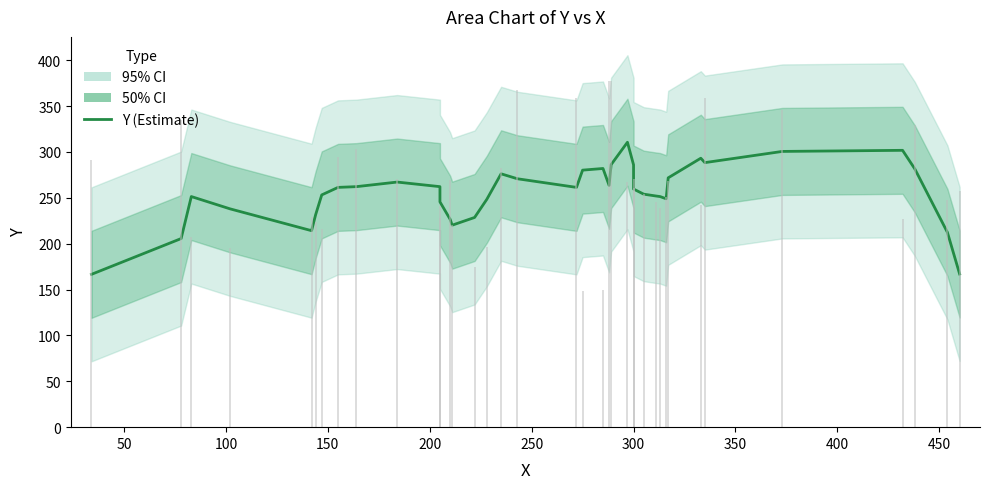

Reading left to right, list all the values displayed in this chart.

166.6	205.6	251.4	238.0	214.2	231.6	253.2	261.4	262.2	267.2	262.2	245.6	226.6	220.2	228.6	248.4	276.2	270.8	261.4	280.2	282.0	263.6	286.2	310.6	286.0	259.6	254.0	252.0	251.4	249.0	271.8	293.2	288.4	300.6	301.8	281.6	212.4	167.0